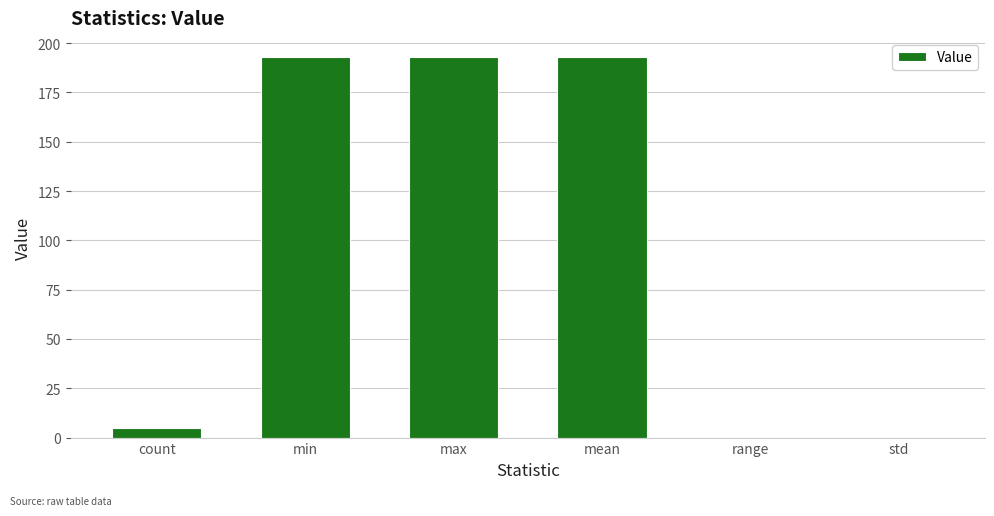

The value at mean is 193. True or false?

True